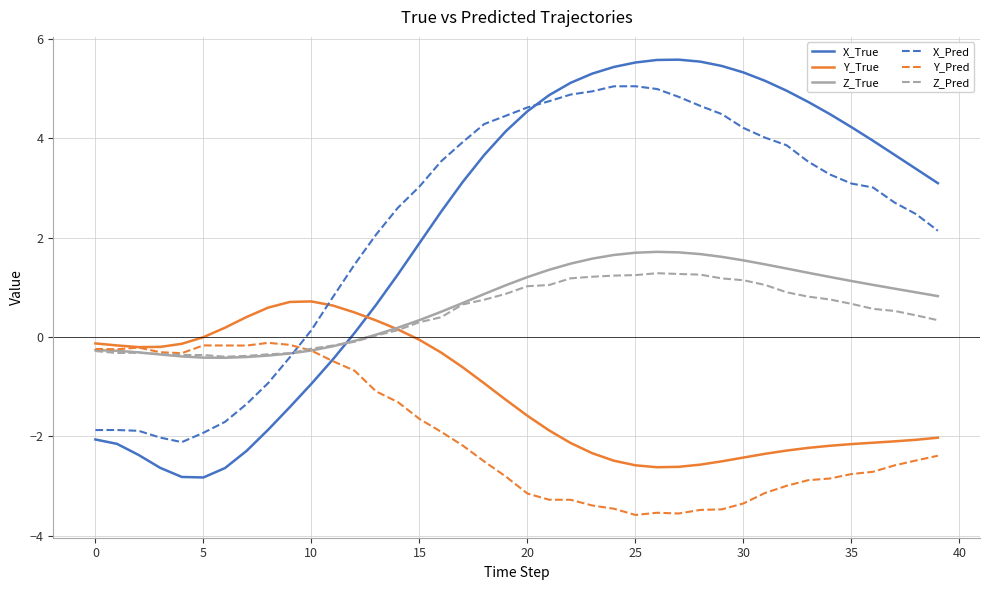

At how many categories does at least one series exceed -2?

40